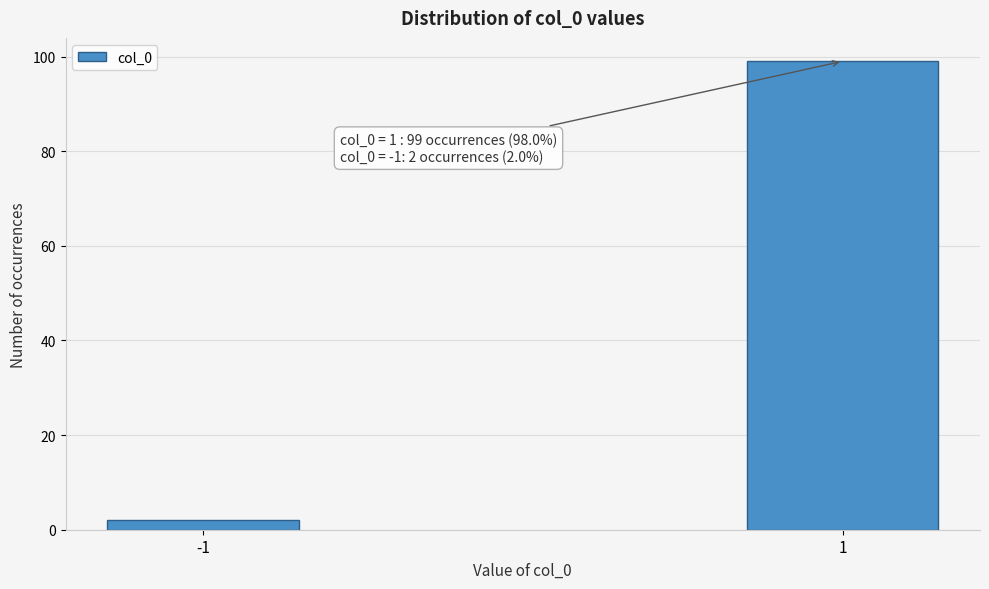

Reading left to right, what are all the values shown in this chart?

2	99